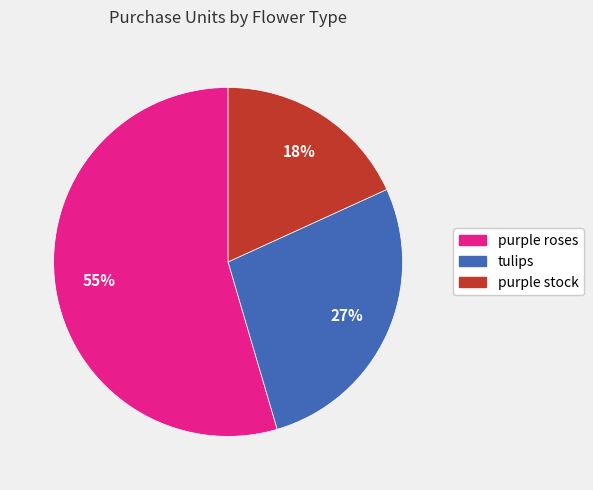

What percentage is the purple stock slice, to the nearest percent?

18%